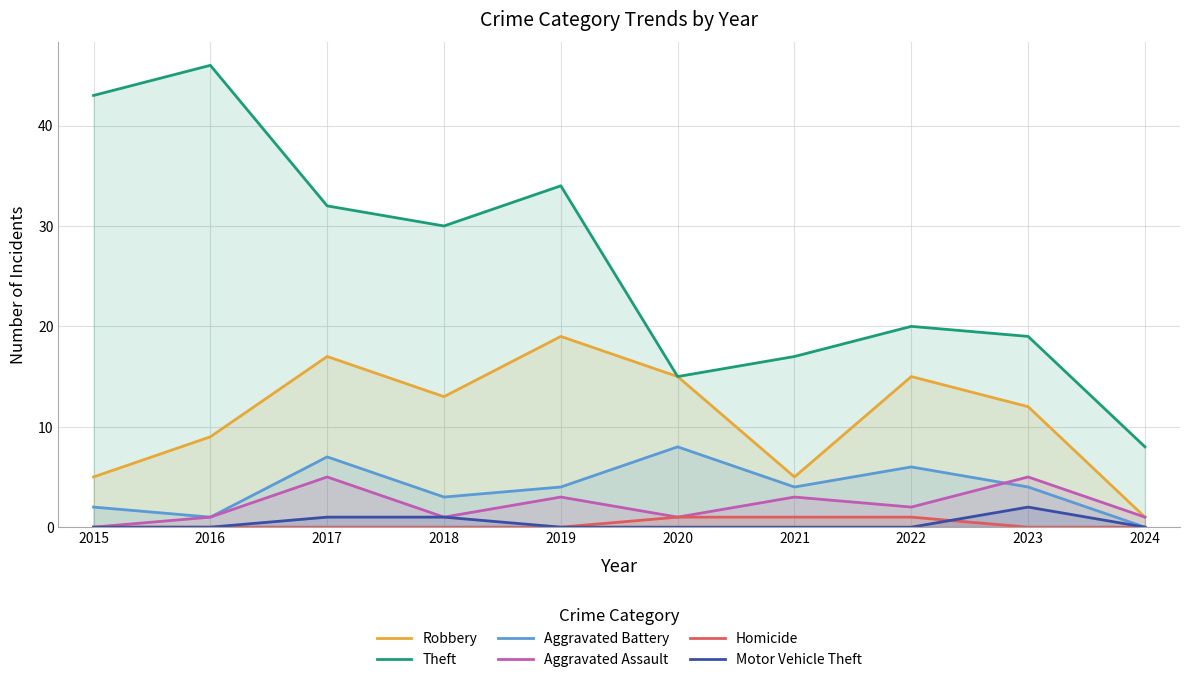

What is the average value of the Robbery series?

11